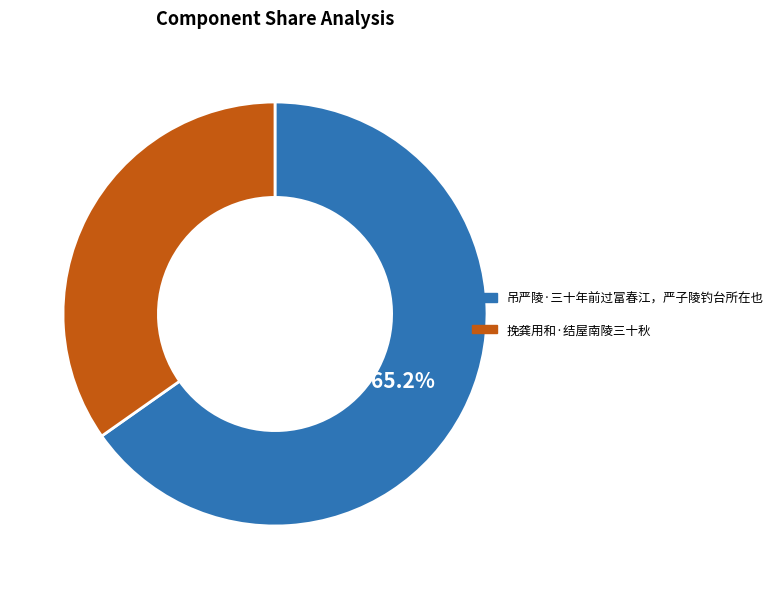

True or false: 吊严陵·三十年前过富春江，严子陵钓台所在也 accounts for 73% of the total.

False